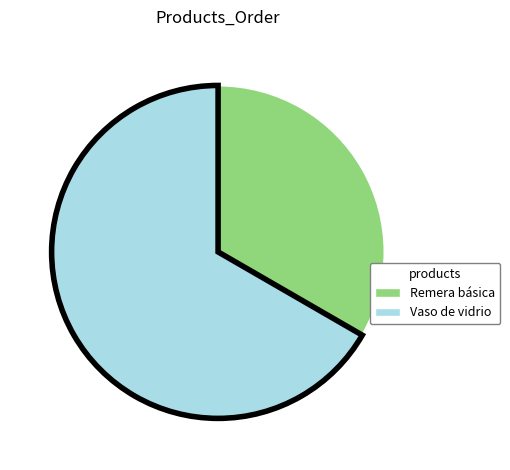

Rank the categories by value from lowest to highest.

Remera básica, Vaso de vidrio